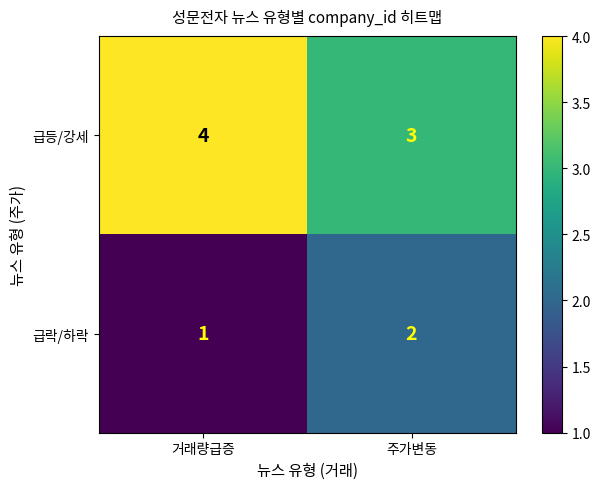

Rank the series by their maximum value, from lowest to highest.

급락/하락, 급등/강세